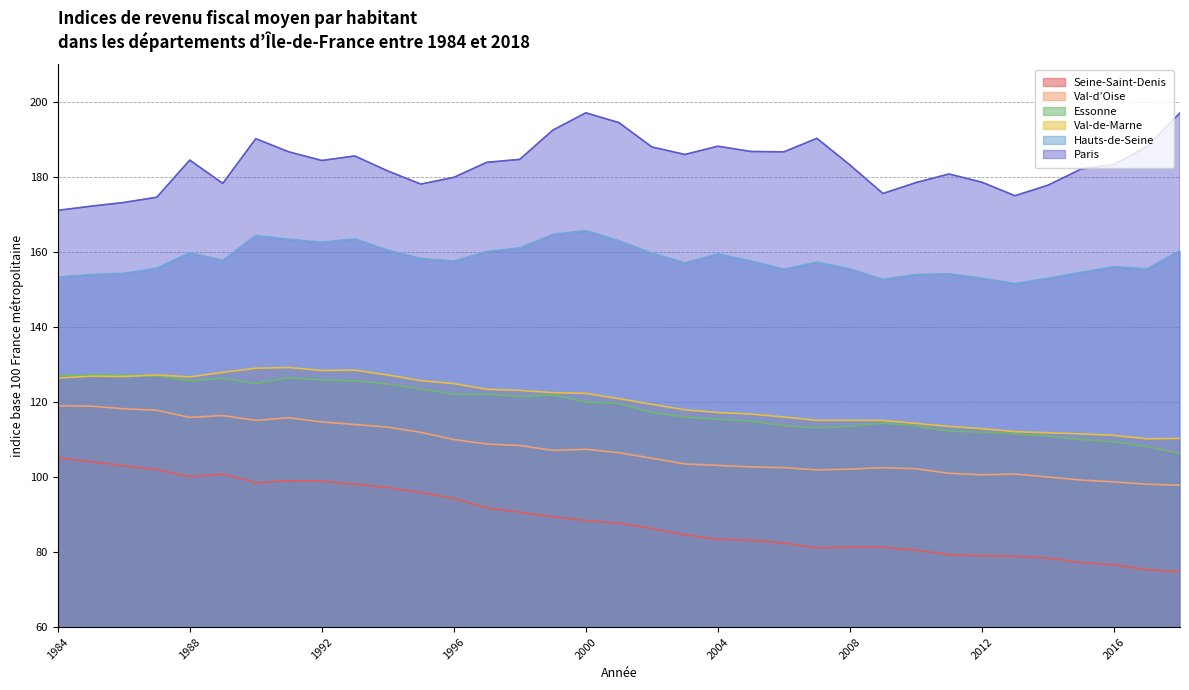

Reading right to left, what are all the values shown in this chart?

Seine-Saint-Denis: 74.8	75.3	76.6	77.2	78.4	78.9	79.0	79.3	80.5	81.3	81.3	81.1	82.4	83.2	83.4	84.6	86.3	87.7	88.4	89.4	90.6	91.8	94.3	95.9	97.2	98.1	98.9	99.0	98.5	100.8	100.1	102.0	103.0	104.1	105.1
Val-d’Oise: 97.8	98.1	98.7	99.2	100.0	100.8	100.6	101.0	102.2	102.5	102.1	101.9	102.5	102.7	103.1	103.5	105.0	106.5	107.4	107.1	108.4	108.8	110.0	111.9	113.3	114.0	114.7	115.8	115.1	116.4	115.9	117.8	118.2	118.9	119.0
Paris: 197.1	188.1	183.3	182.1	177.8	175.0	178.6	180.8	178.5	175.6	183.2	190.3	186.7	186.8	188.2	186.0	188.0	194.5	197.1	192.5	184.7	183.9	179.9	178.1	181.6	185.6	184.4	186.7	190.2	178.3	184.5	174.6	173.2	172.2	171.1
Val-de-Marne: 110.3	110.2	111.1	111.5	111.8	112.1	112.9	113.5	114.3	115.1	115.1	115.1	116.0	116.8	117.2	117.9	119.4	120.9	122.3	122.5	123.1	123.4	124.9	125.7	127.2	128.5	128.4	129.2	129.0	127.9	126.7	127.2	126.8	126.9	126.4
Essonne: 106.3	108.1	109.4	110.0	110.9	111.5	112.0	112.2	113.6	114.4	113.5	113.1	113.7	114.9	115.4	116.0	117.2	119.6	120.0	121.9	121.4	122.1	122.1	123.4	124.8	125.6	125.9	126.5	124.9	126.3	125.6	127.0	127.2	127.3	127.0
Hauts-de-Seine: 160.4	155.5	156.1	154.6	153.0	151.6	153.0	154.2	154.0	152.7	155.5	157.3	155.4	157.6	159.5	157.1	159.7	163.0	165.7	164.7	161.1	160.1	157.6	158.3	160.5	163.5	162.6	163.4	164.4	157.8	159.8	155.7	154.3	154.0	153.3